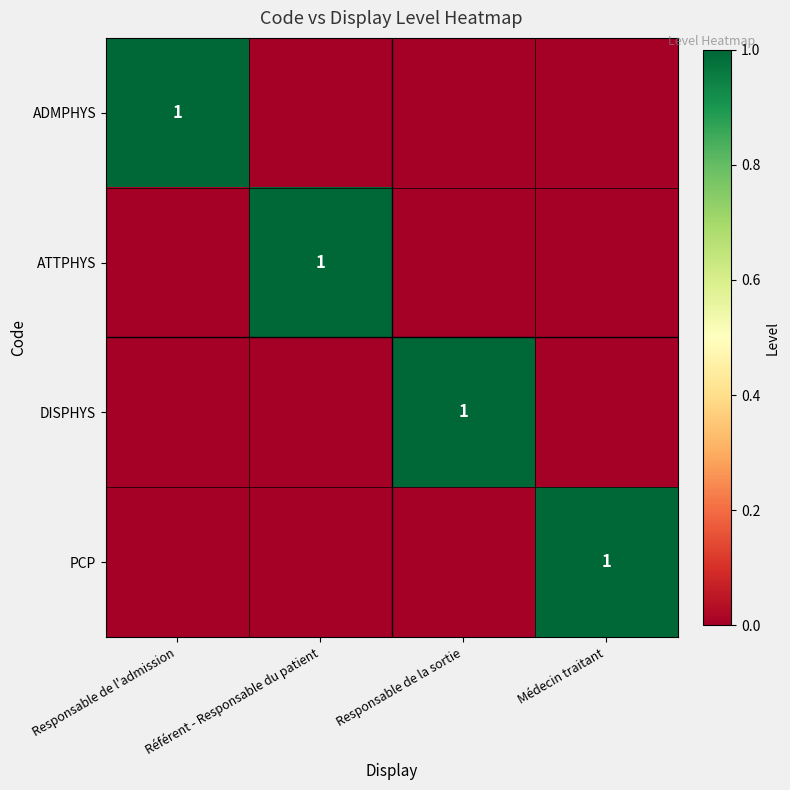

The PCP series shows 1 at Médecin traitant. True or false?

True